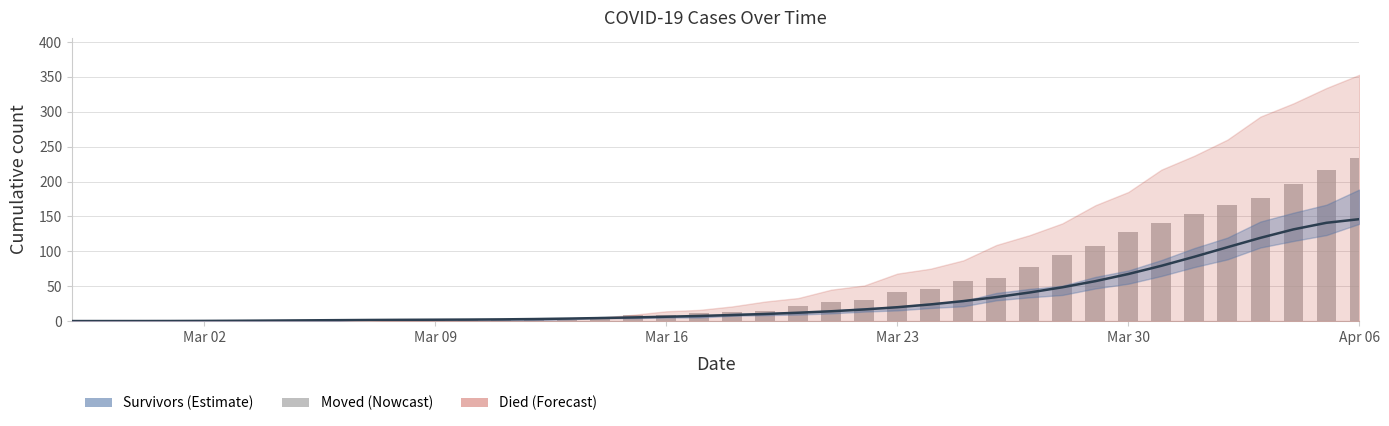

True or false: the data shows 11 at 17.

False